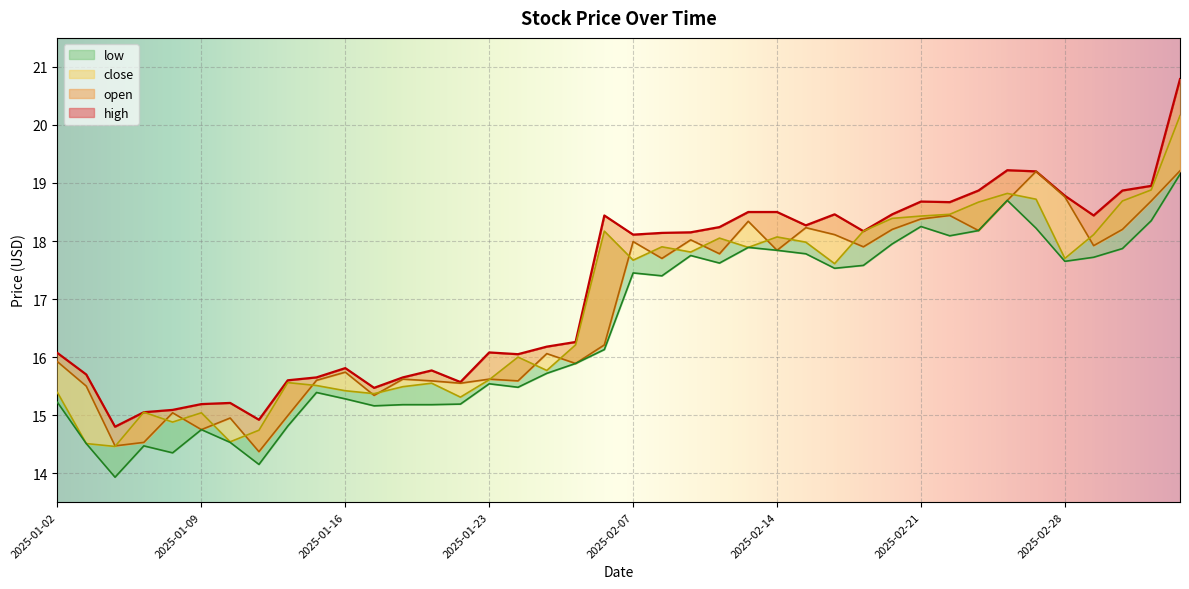

Count the number of data series in this chart.

4